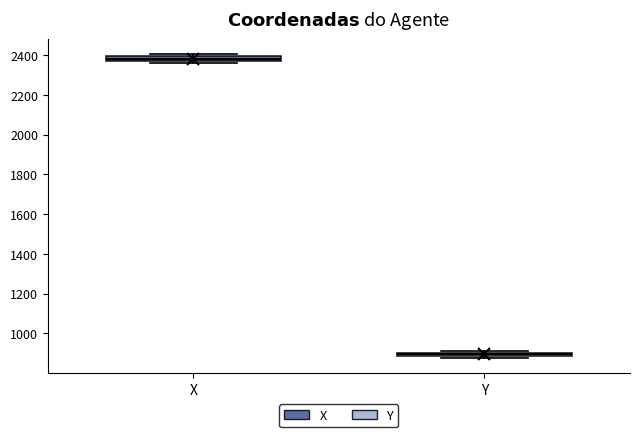

Which box's median line is the highest?

X